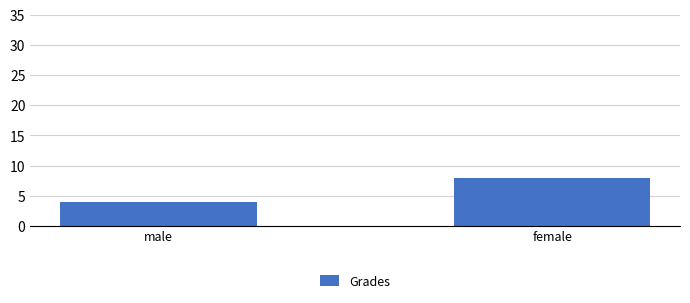

What is the label of the 1st bar from the left?

male